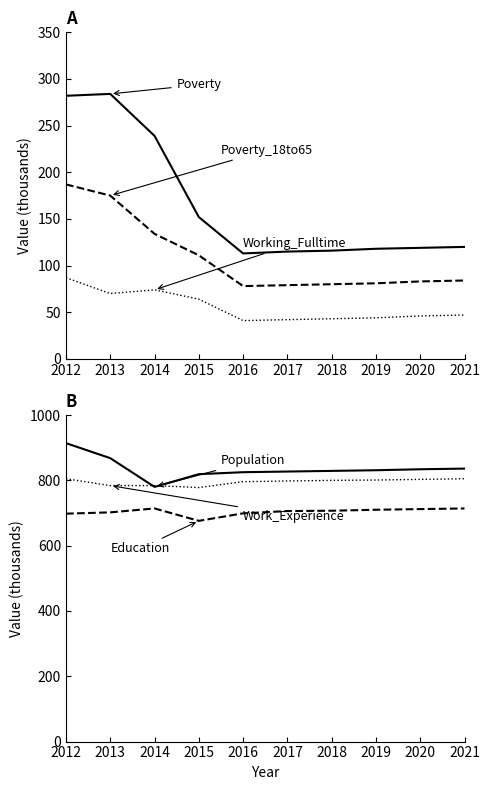

At how many categories does at least one series exceed 794?

9